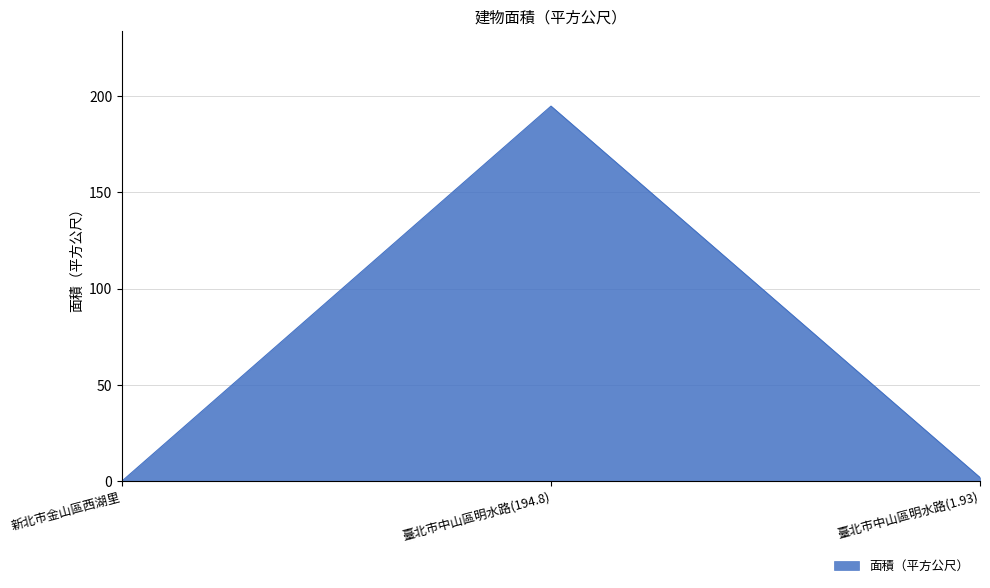

Where is the data nearest to the value 97?

臺北市中山區明水路(1.93)